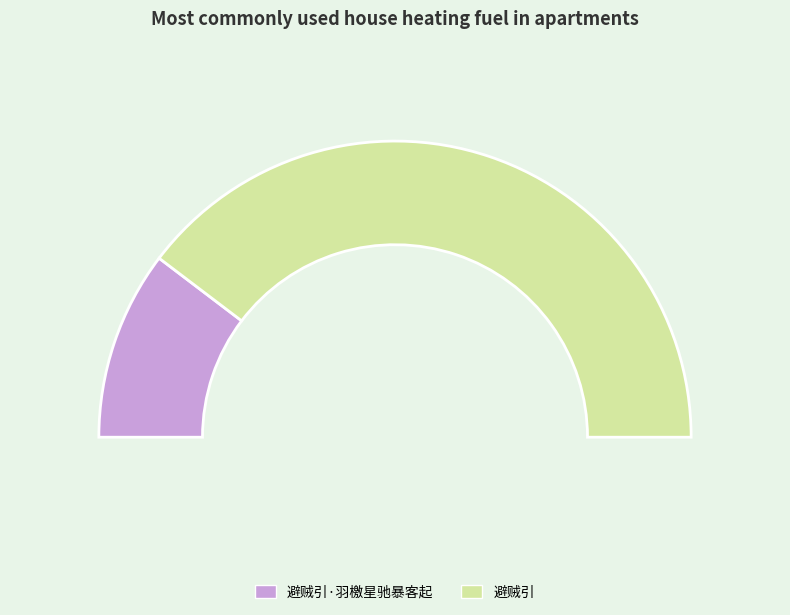

How many segments does this pie chart have?

2